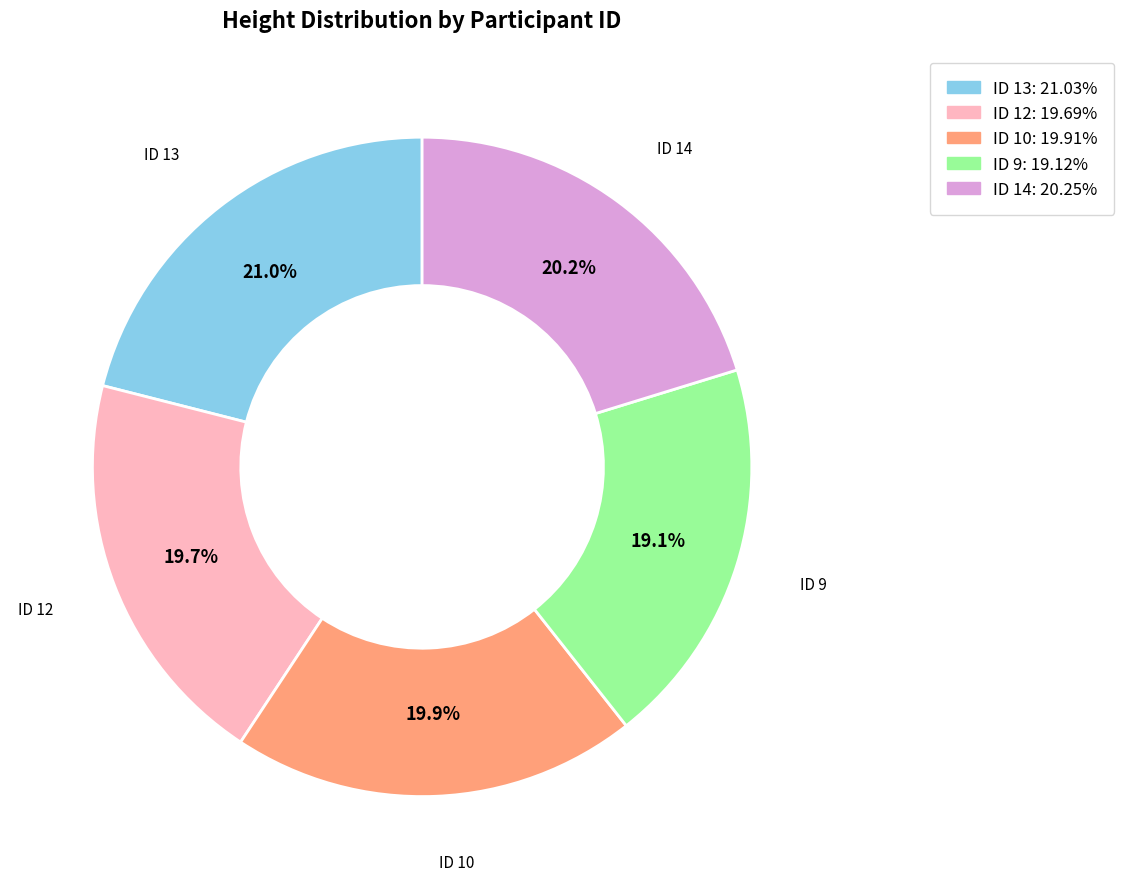

What is the ratio of the value at ID 10 to the value at ID 14?

1.0